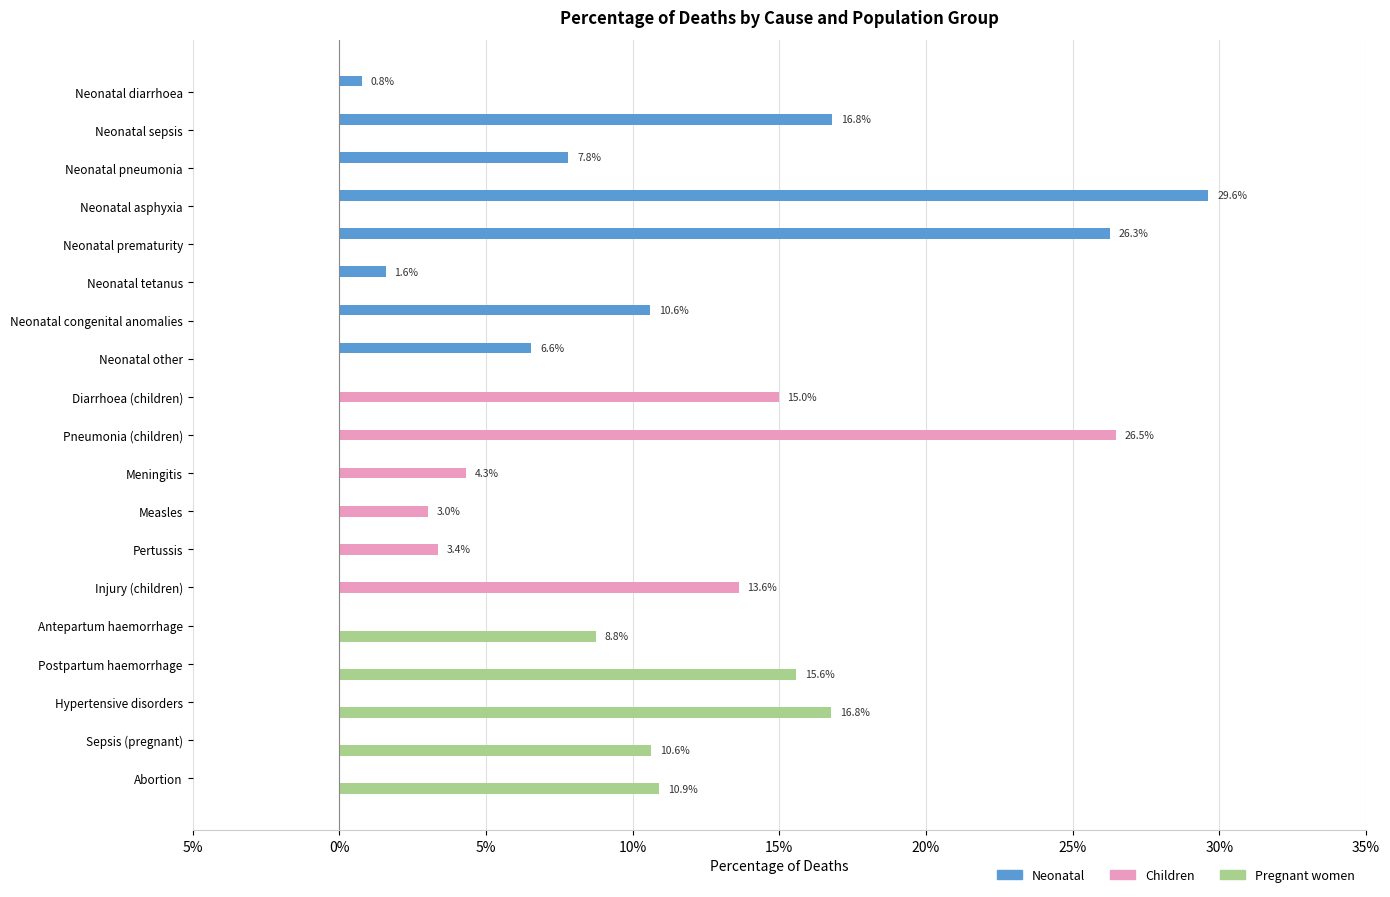

What are all the series names shown in the legend?

Neonatal, Children, Pregnant women